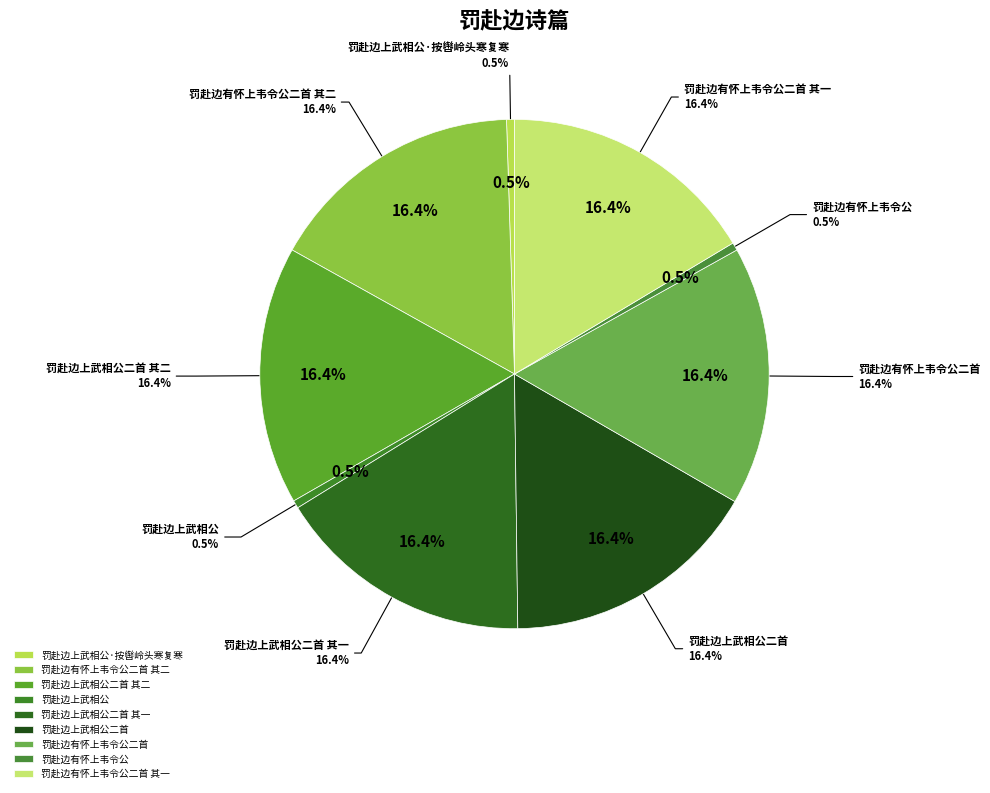

What is the smallest slice in the pie chart?

罚赴边有怀上韦令公